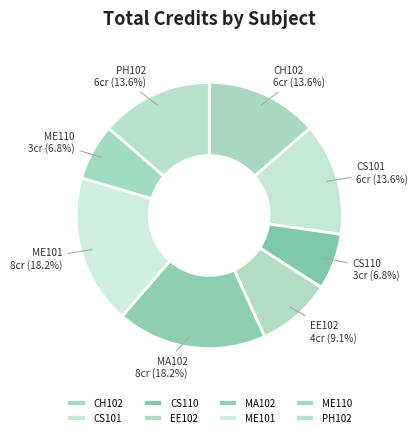

Between PH102 and ME101, which is larger?

ME101